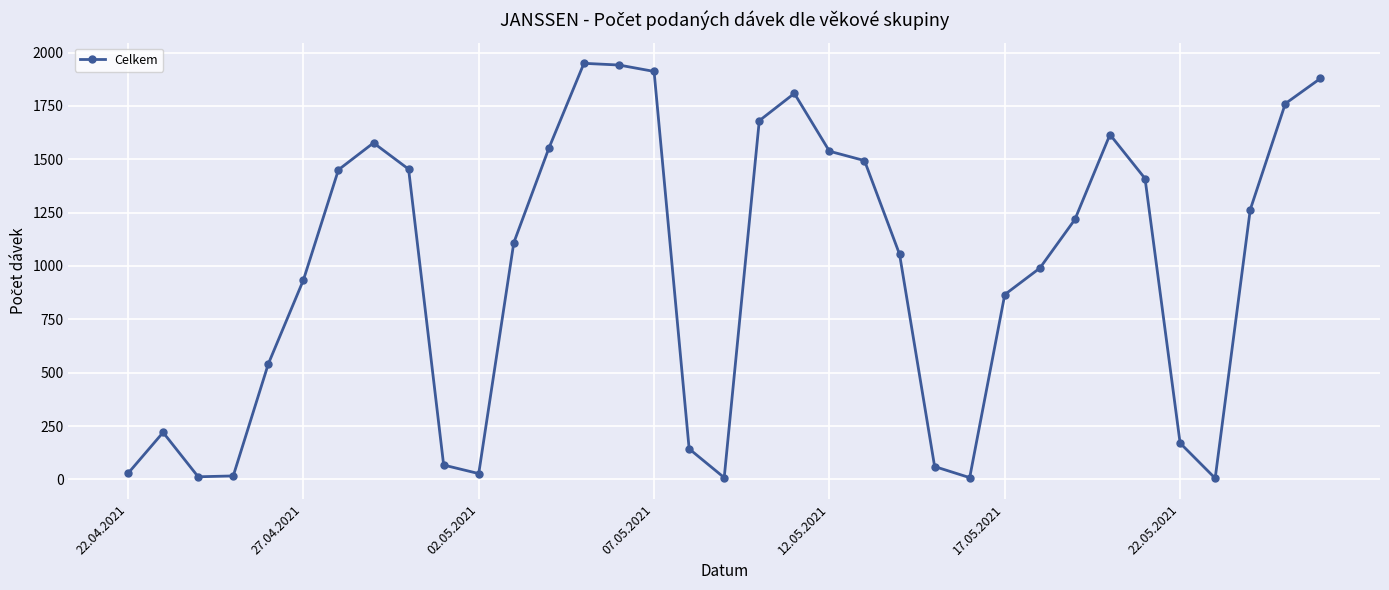

What is the difference between the maximum and minimum values?

1945